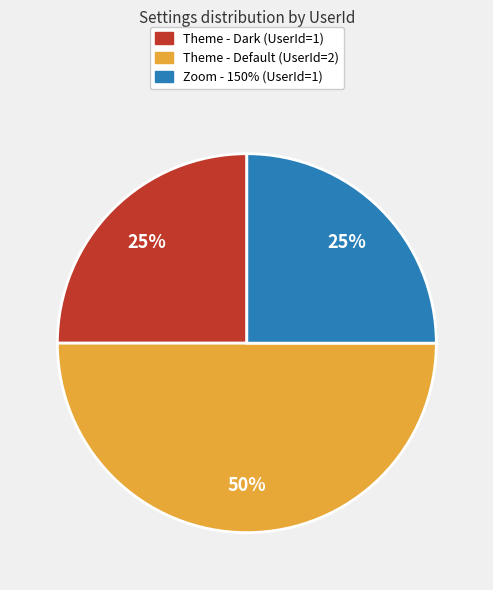

Does Theme - Dark (UserId=1) account for over 50% of the chart?

No